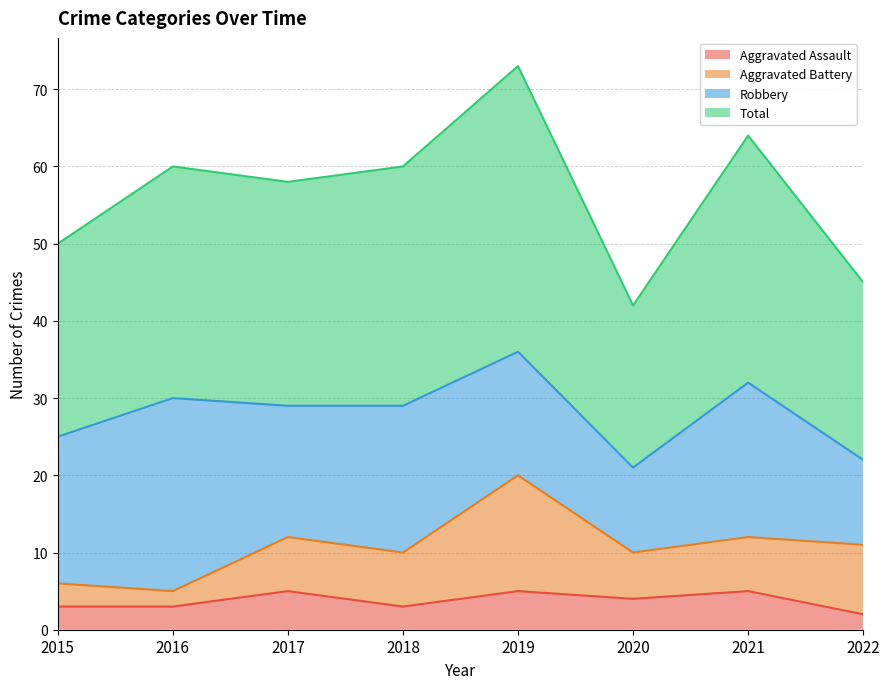

Where does the Aggravated Assault series first go above 4?

2017